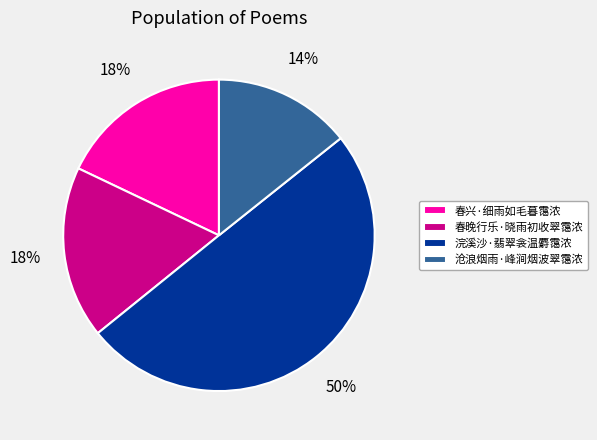

Between 沧浪烟雨·峰涧烟波翠霭浓 and 浣溪沙·翡翠衾温麝霭浓, which is larger?

浣溪沙·翡翠衾温麝霭浓